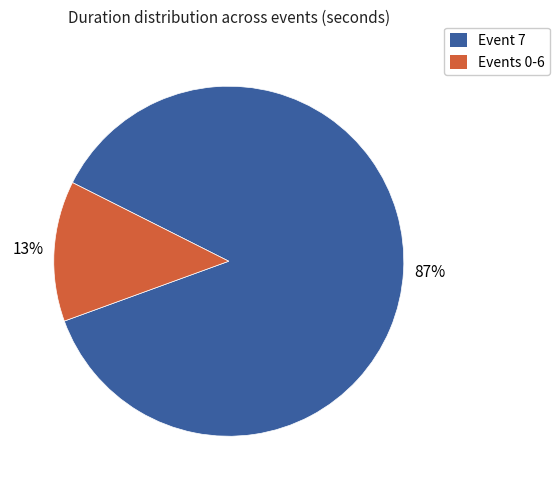

To the nearest percent, what is the difference between the largest and smallest slice percentages?

74%